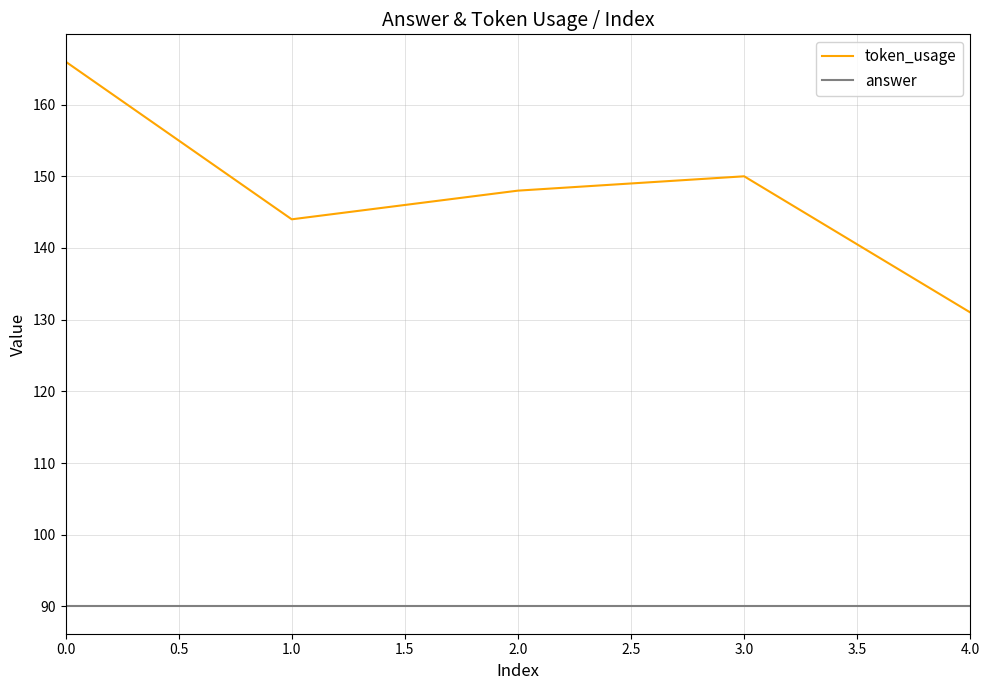

What position from the left is 1.0?

2